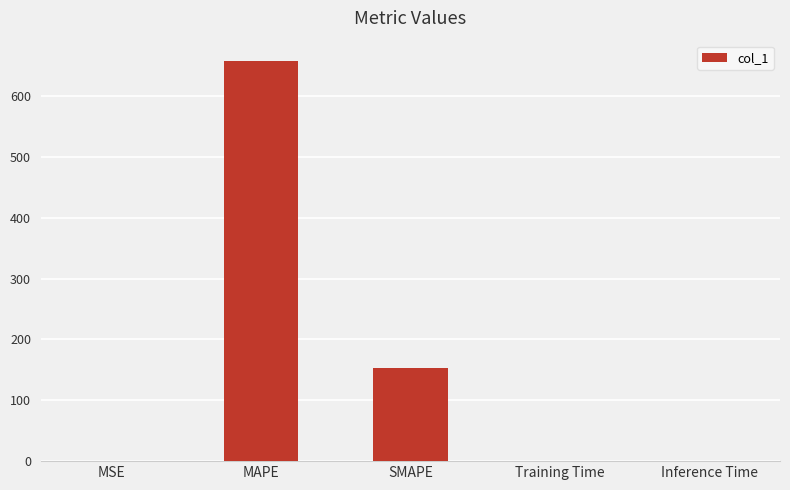

What is the sum of all values?

811.8